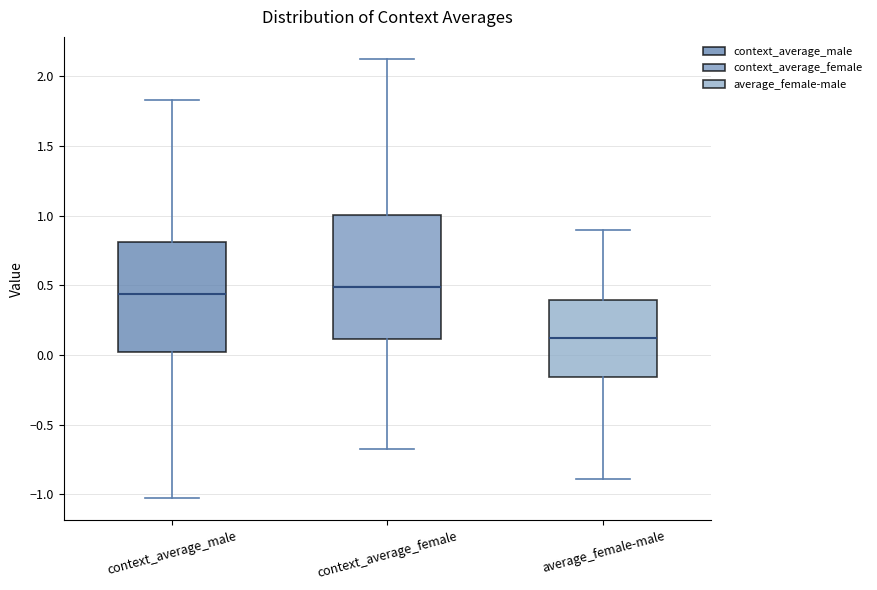

Reading left to right, transcribe this box plot: for each box, give where its median line is, the range the box spans, and where its two whiskers end, as read against the y-axis. The values are not printed on the chart, so give them approximately, as read against the axis.

context_average_male: median 0.45, box 0.00 to 0.80, whiskers -1.05 to 1.85
context_average_female: median 0.50, box 0.10 to 1.00, whiskers -0.65 to 2.15
average_female-male: median 0.10, box -0.15 to 0.40, whiskers -0.90 to 0.90